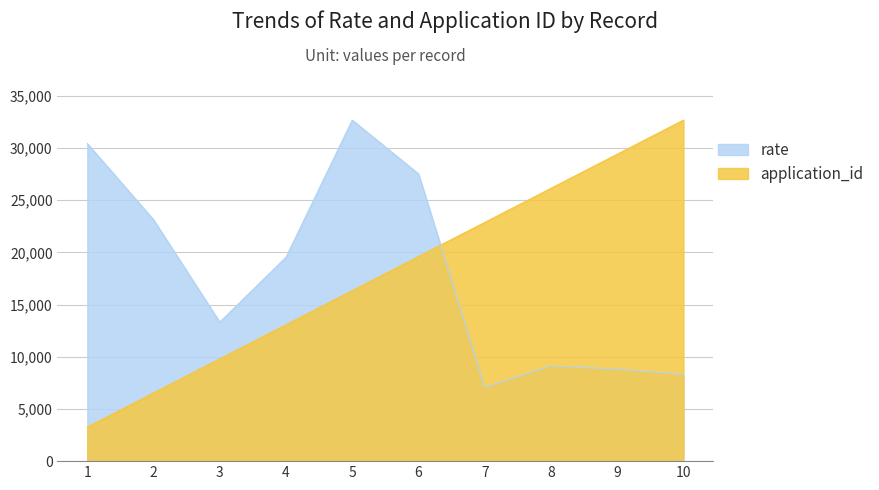

Between 5 and 8, which series saw the biggest shift?

rate